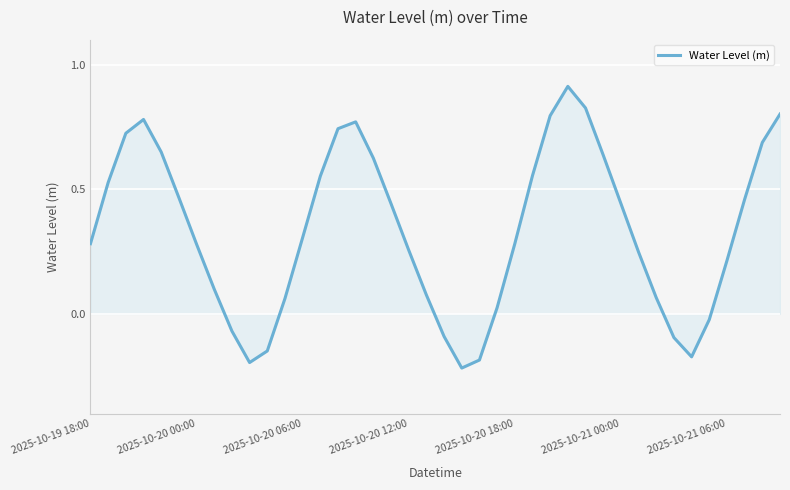

What is the difference between the maximum and second lowest values?

1.1